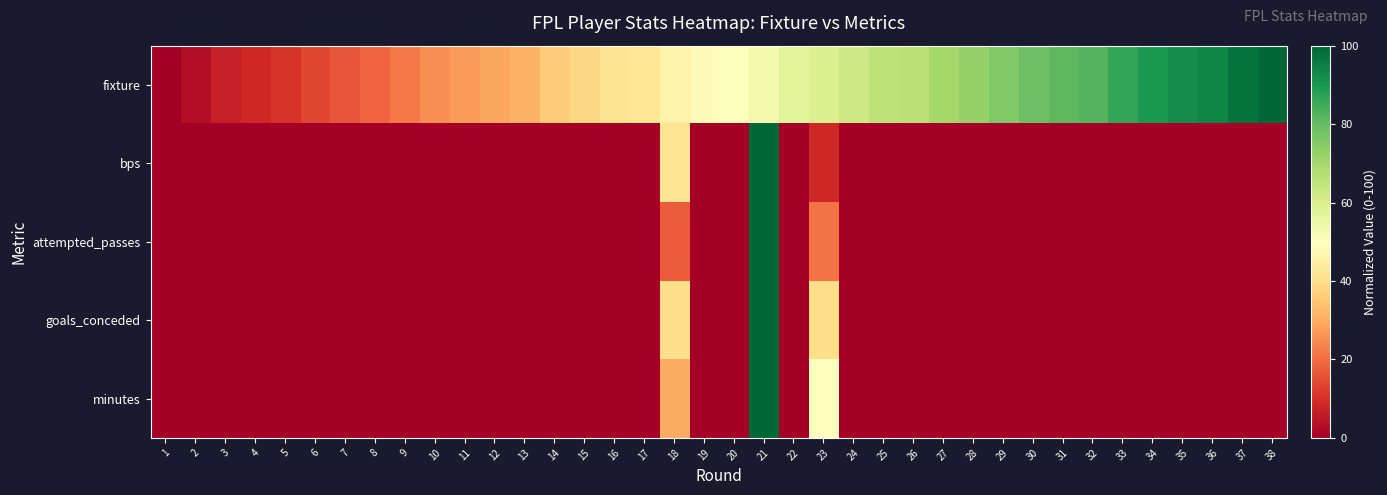

Between 7 and 37, which is larger?

37